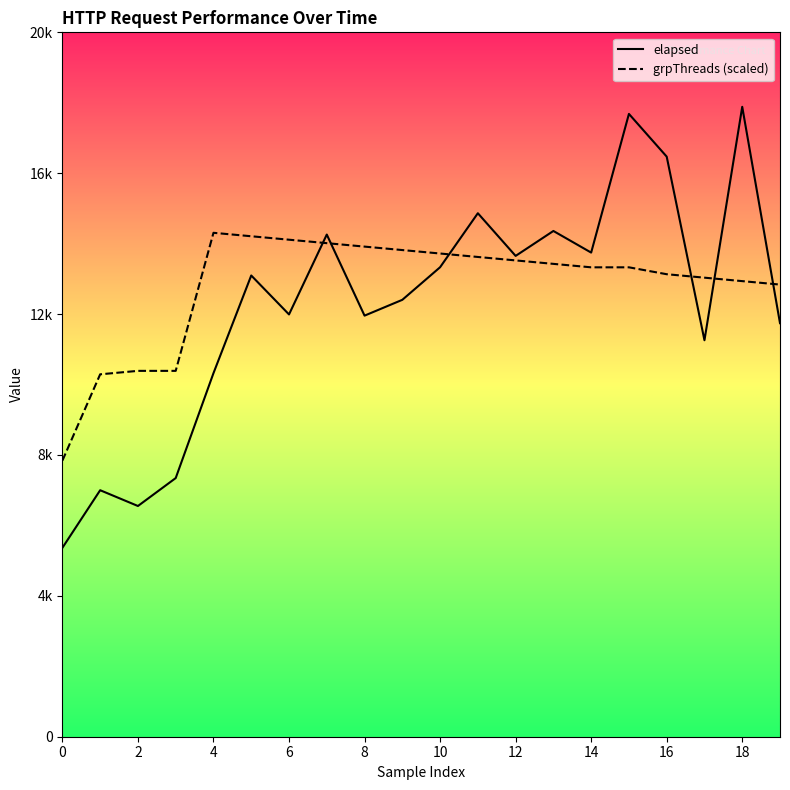

Does the chart have visible grid lines?

No